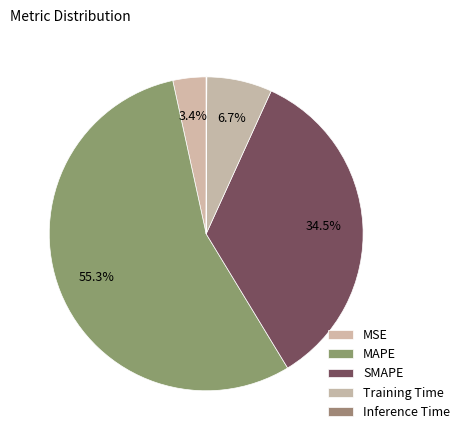

True or false: MSE accounts for 3% of the total.

True